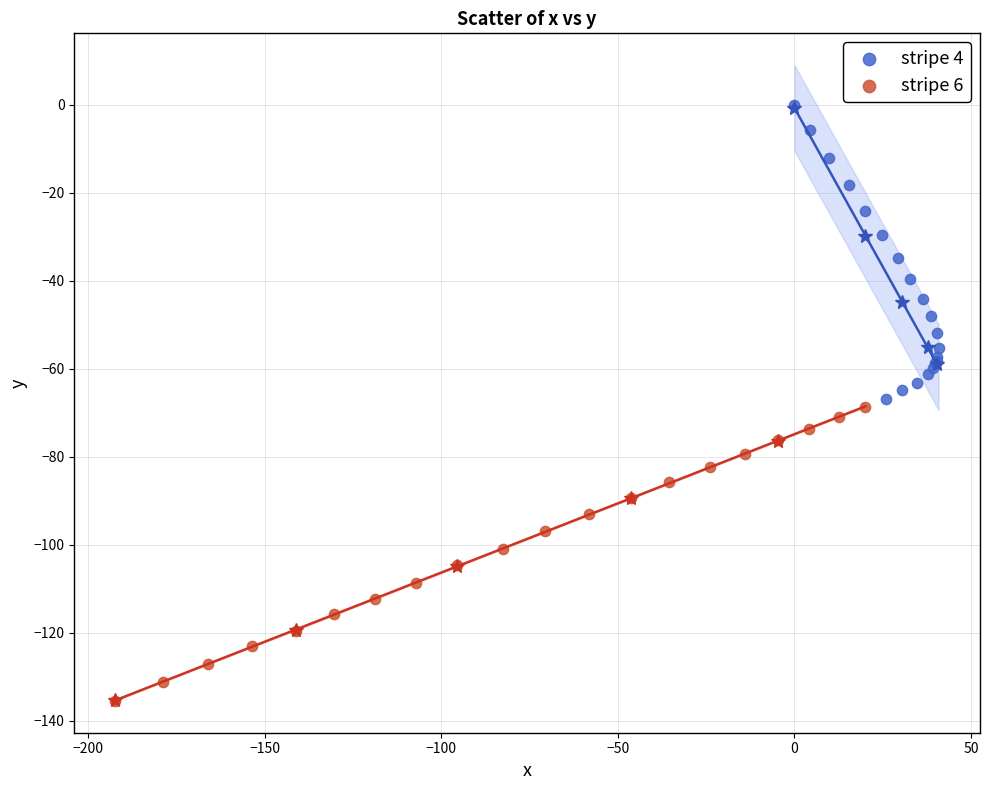

What are all the series names shown in the legend?

stripe 4, stripe 6